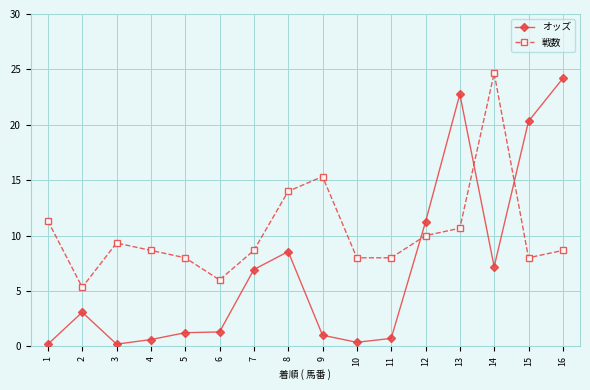

What is the value of the 戦数 point at the 9th from the left?

15.3